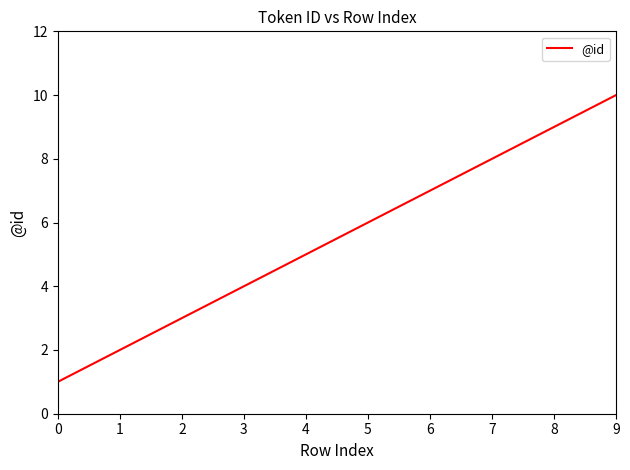

Reading left to right, list all the values displayed in this chart.

1	3	4	5	7	8	9	10